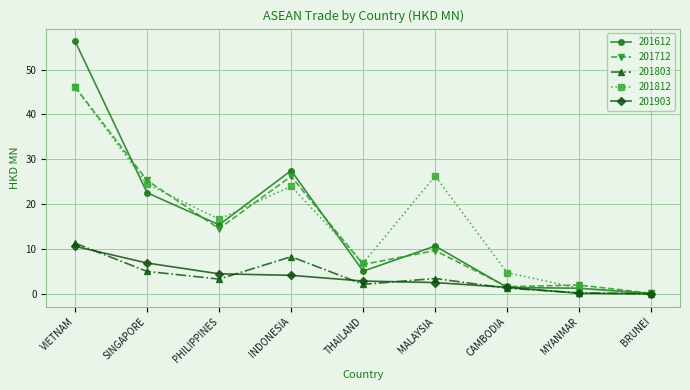

Which series changed the most between SINGAPORE and THAILAND?

201712